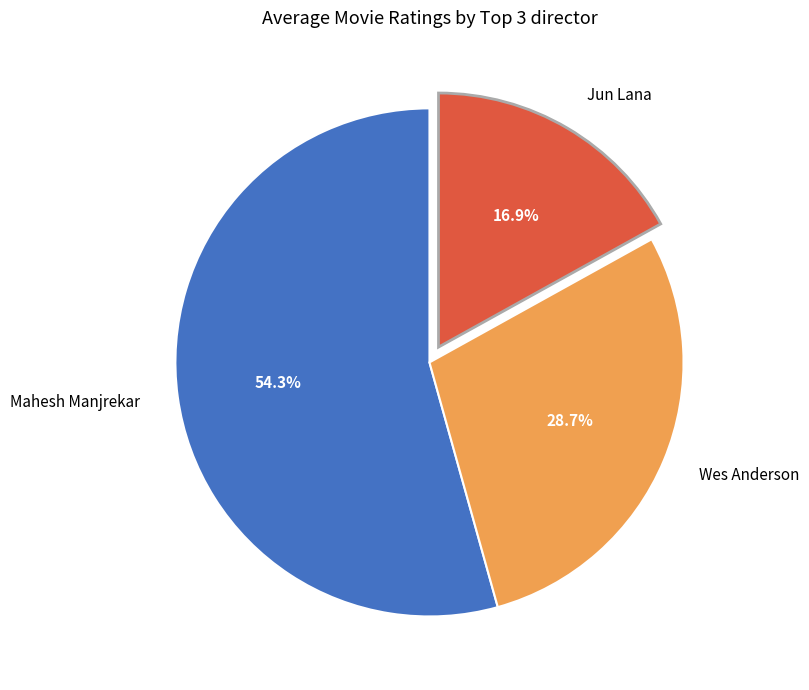

Rank the categories by value from lowest to highest.

Jun Lana, Wes Anderson, Mahesh Manjrekar